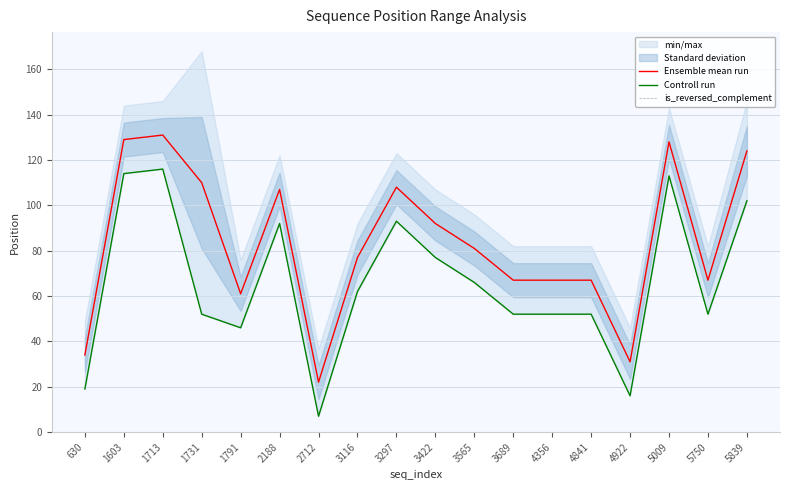

The Ensemble mean run series shows 45 at 3565. True or false?

False